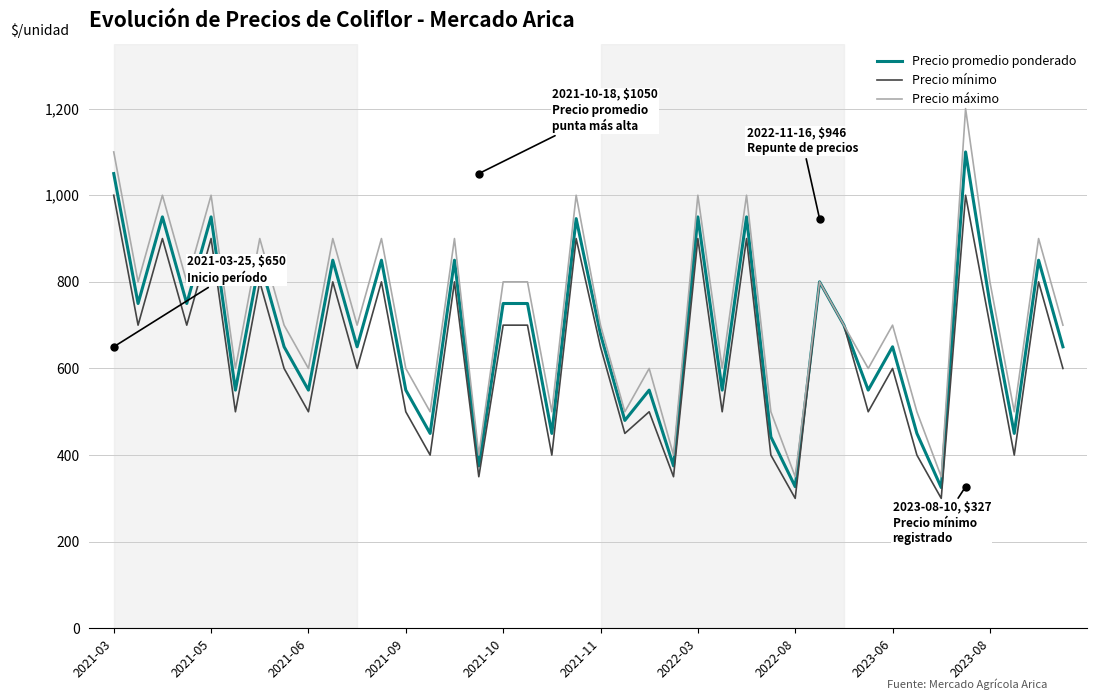

Which series has the widest spread of values?

Precio máximo